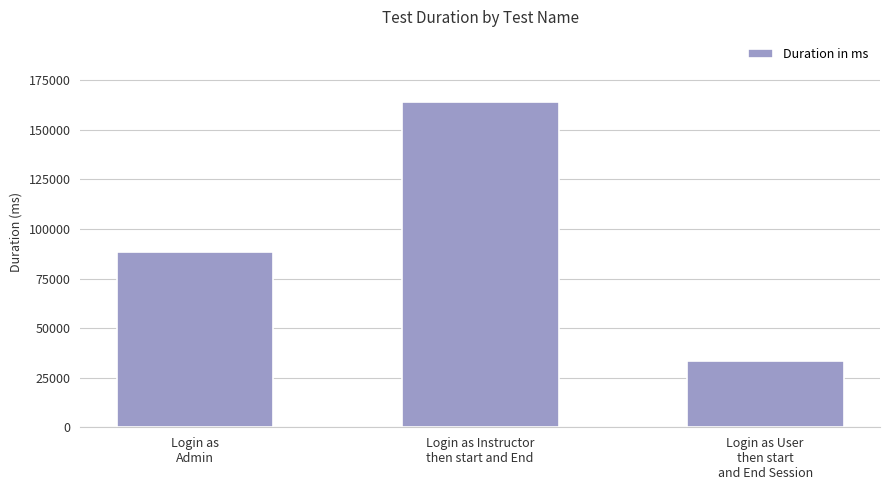

What is the label of the 1st bar from the left?

Login as
Admin